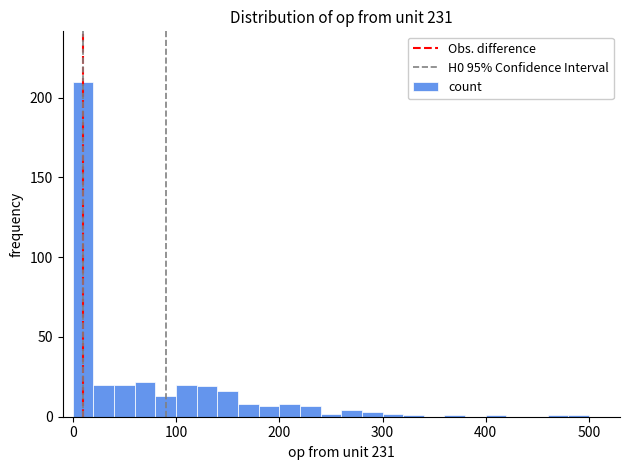

Around what value on the x-axis is the tallest bar? Give the approximate position of its centre, as read against the axis.

10